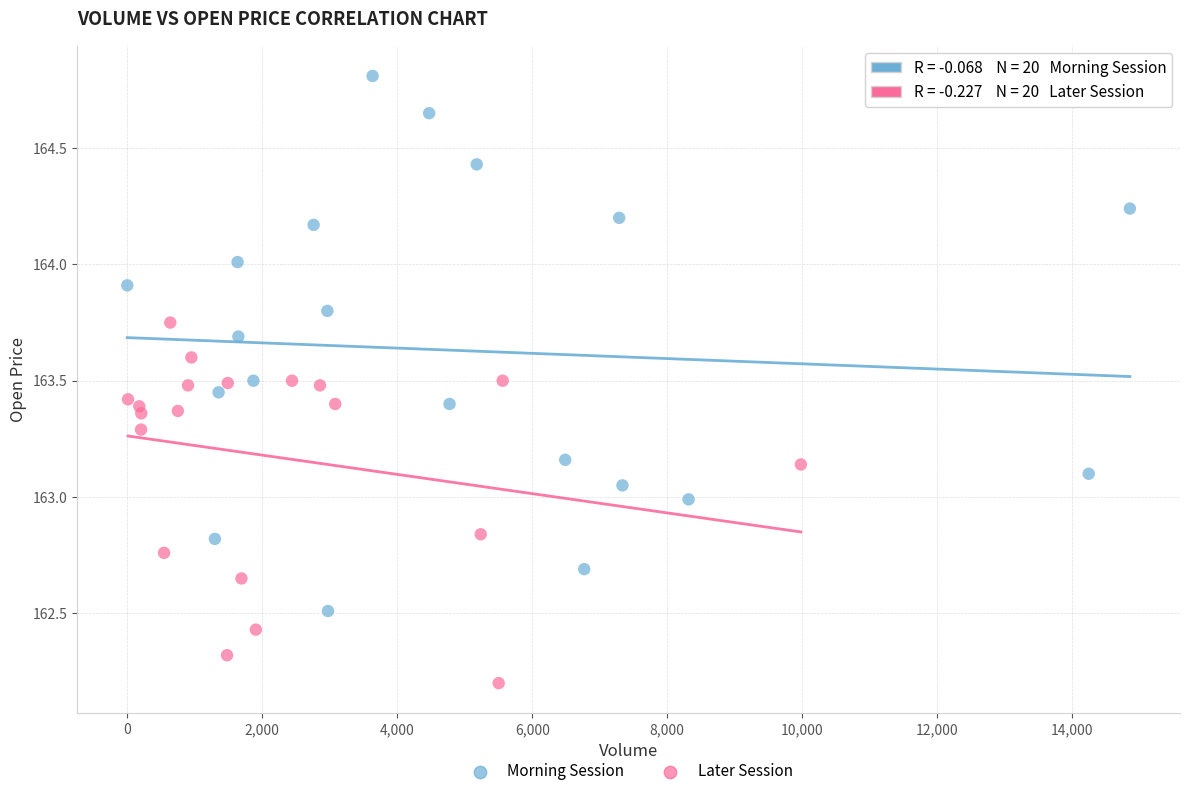

What are all the series names shown in the legend?

Morning Session, Later Session